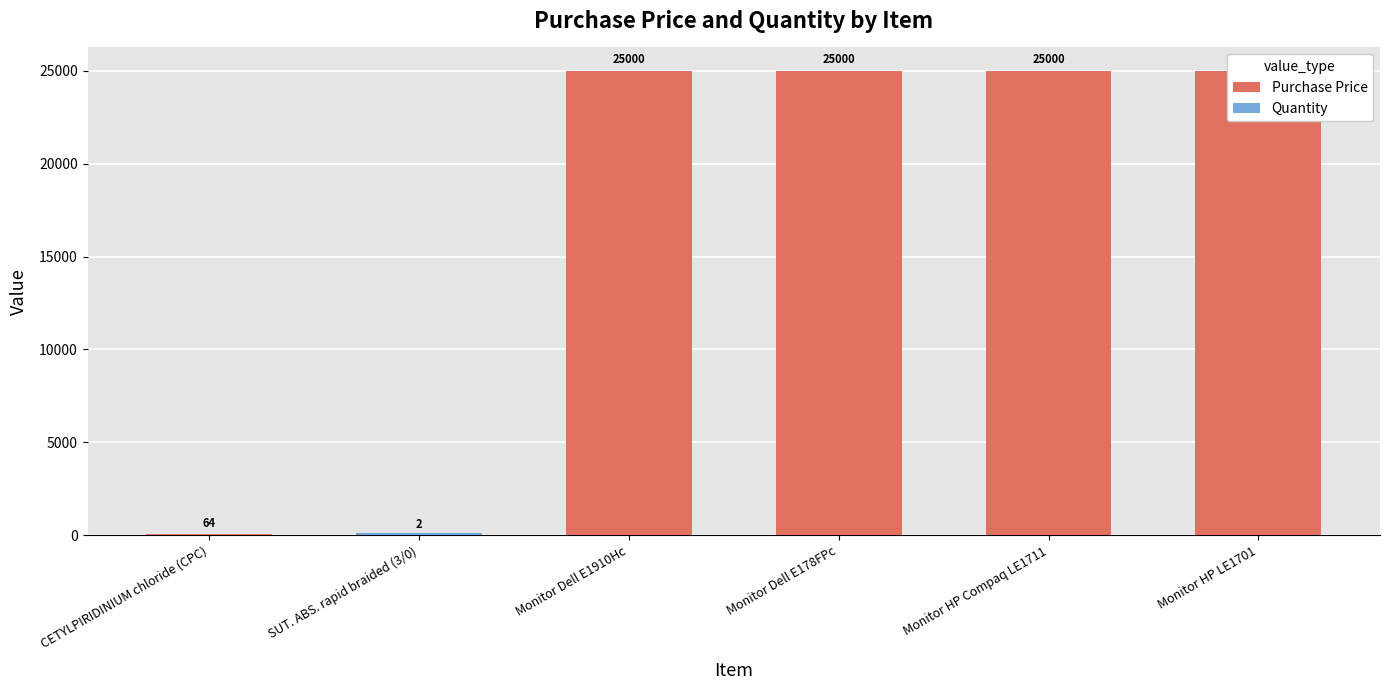

How many series are shown in this chart?

2